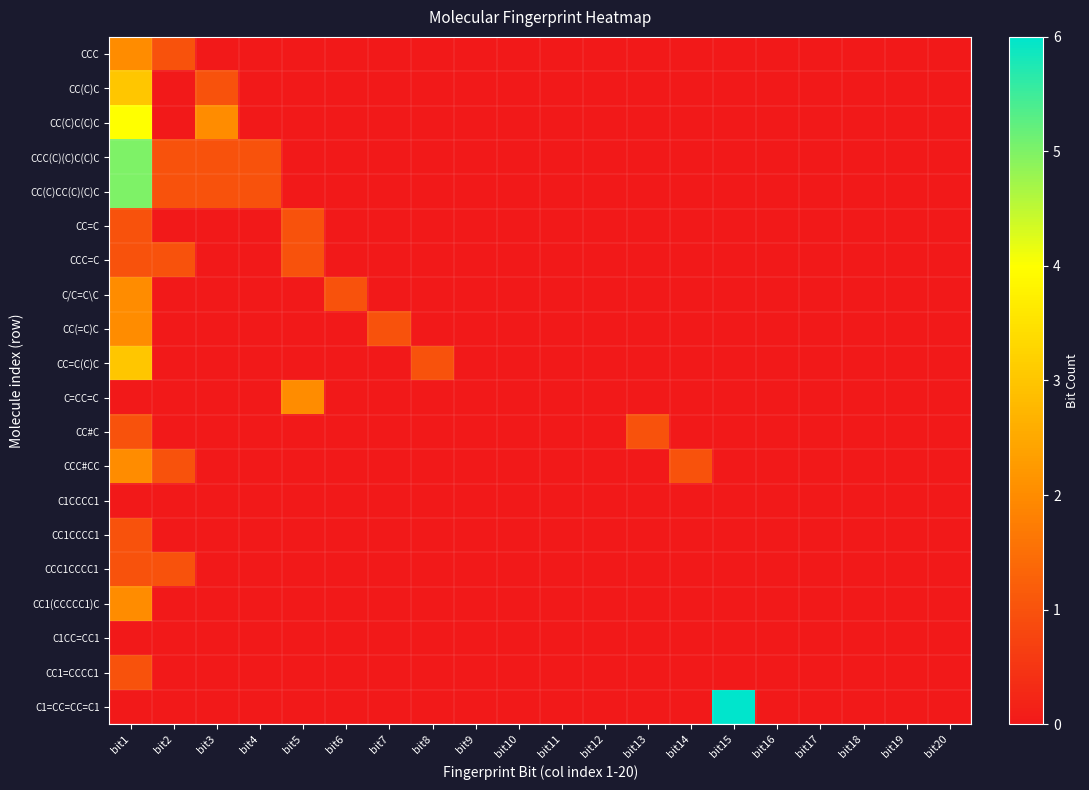

How many distinct data groups are displayed?

20